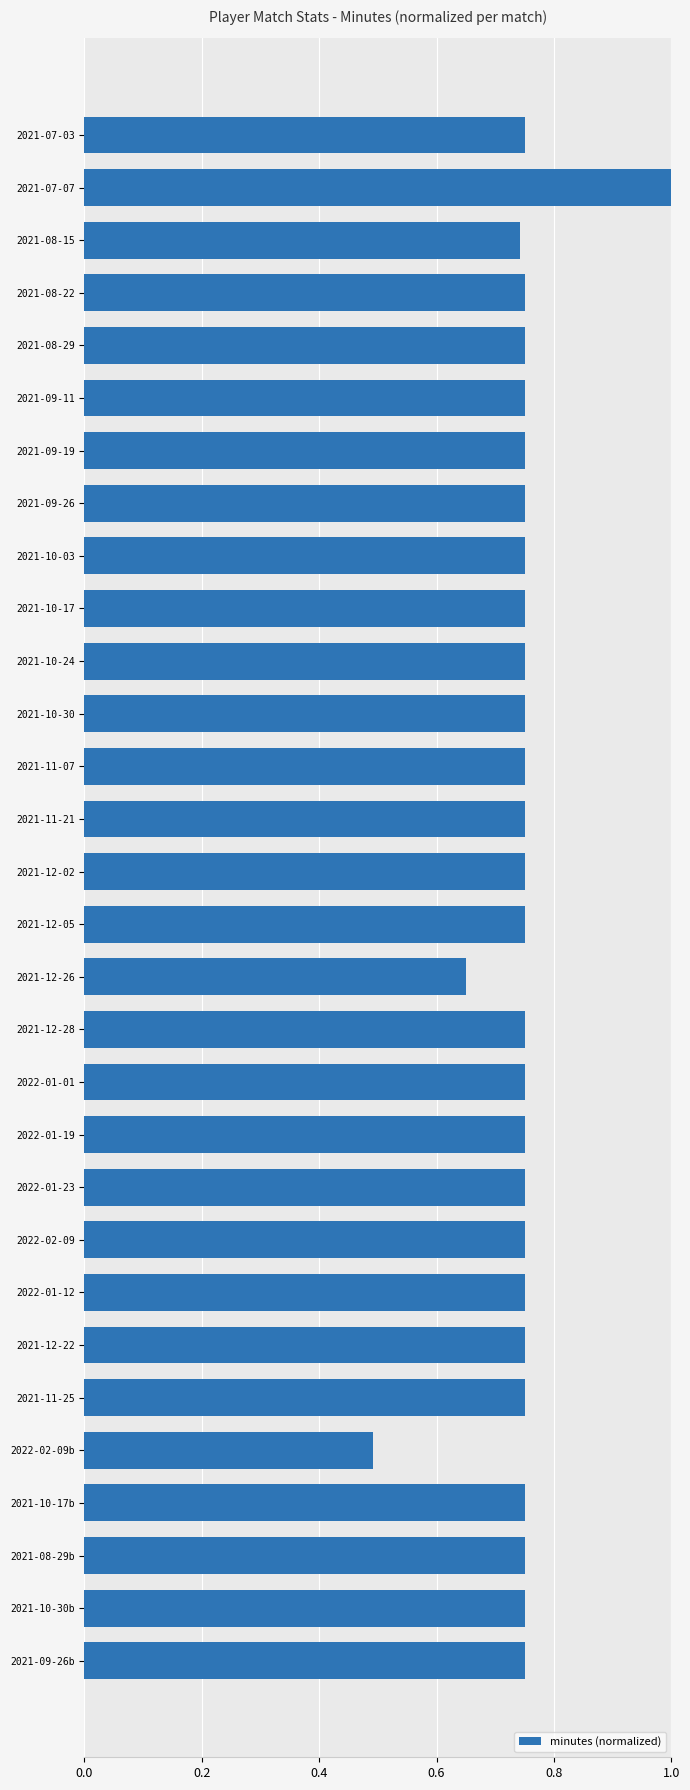

How many bars are there in total?

30